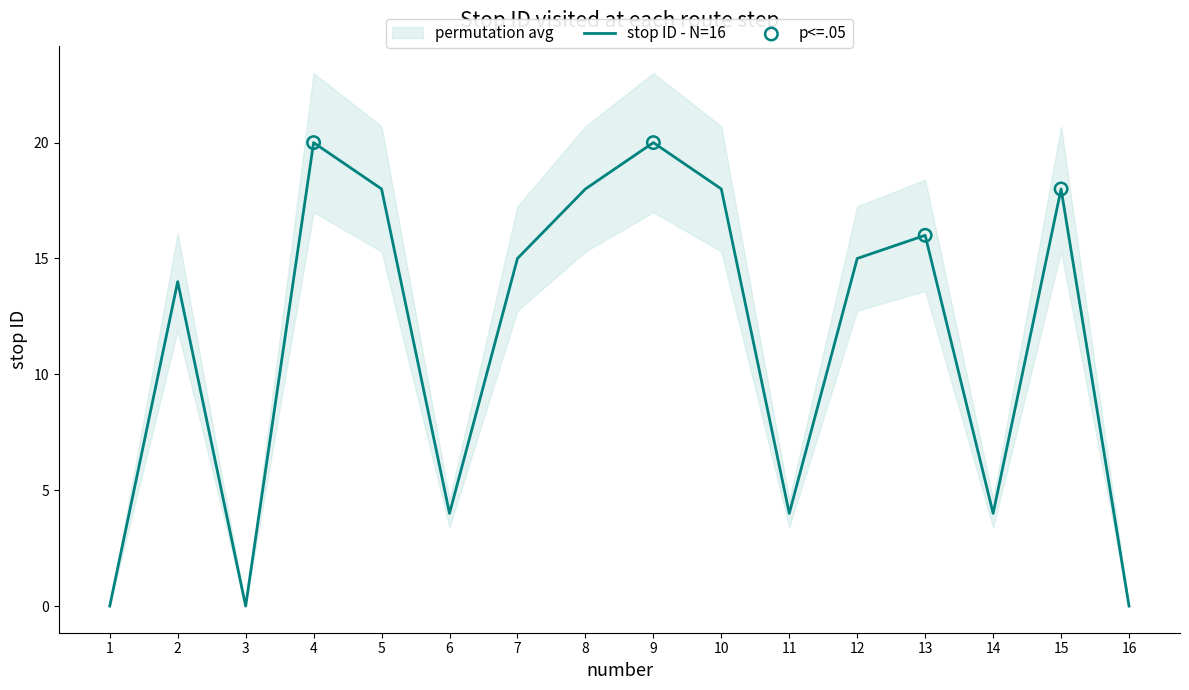

What is the change in value from 8 to 16?

-18